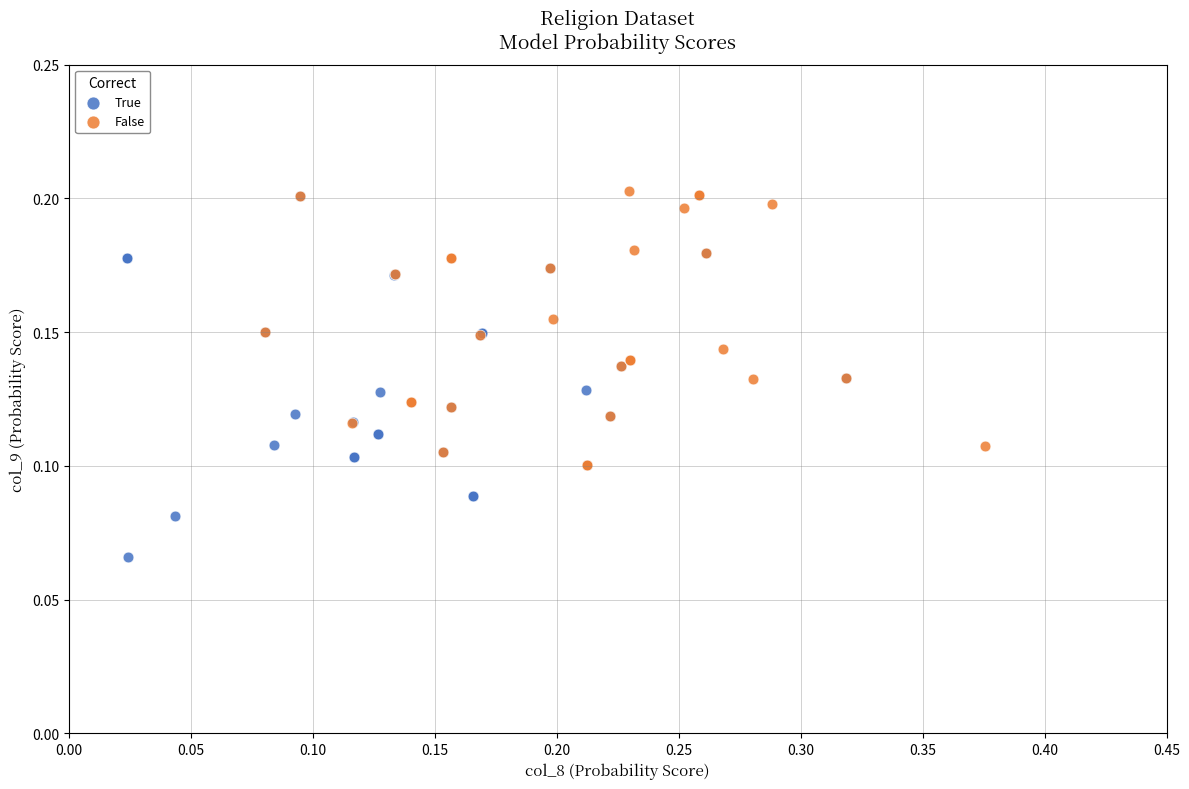

Which series reaches the minimum Y coordinate?

True